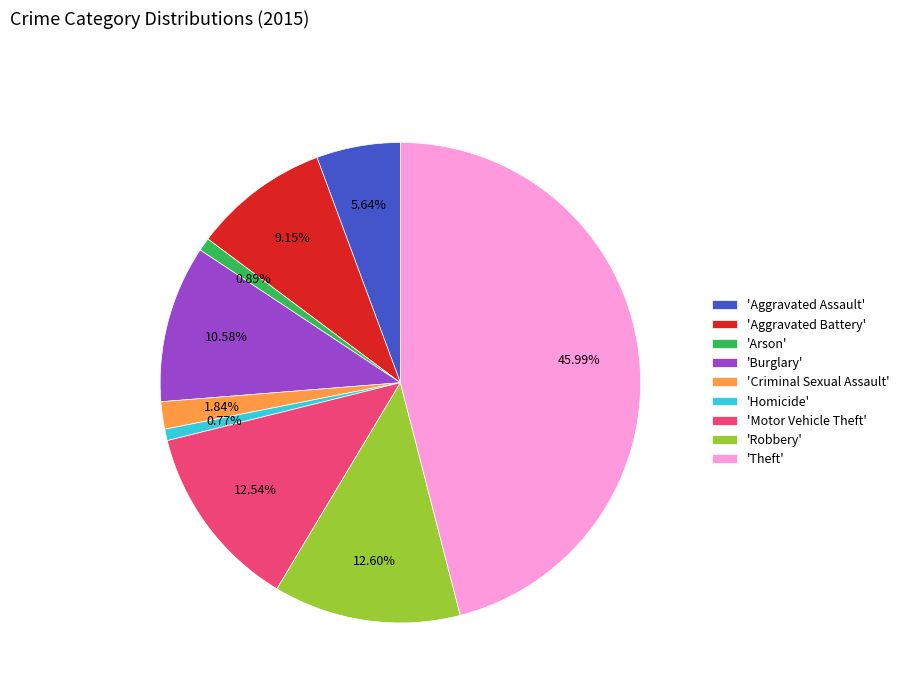

Which category has the biggest portion of the pie?

'Theft'